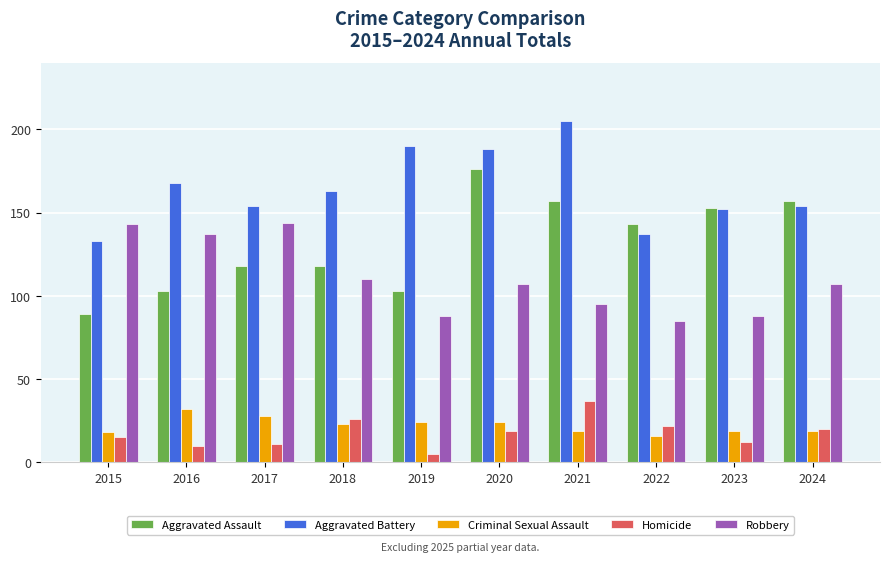

What value does the Aggravated Battery series have at 2018?

163